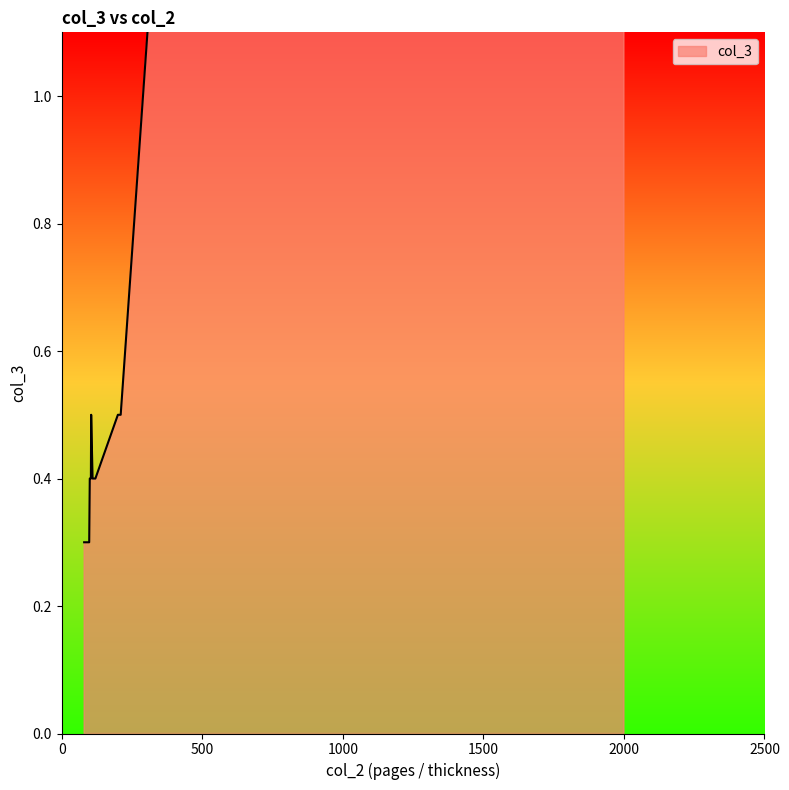

True or false: the data shows 0.1 at 100.

False